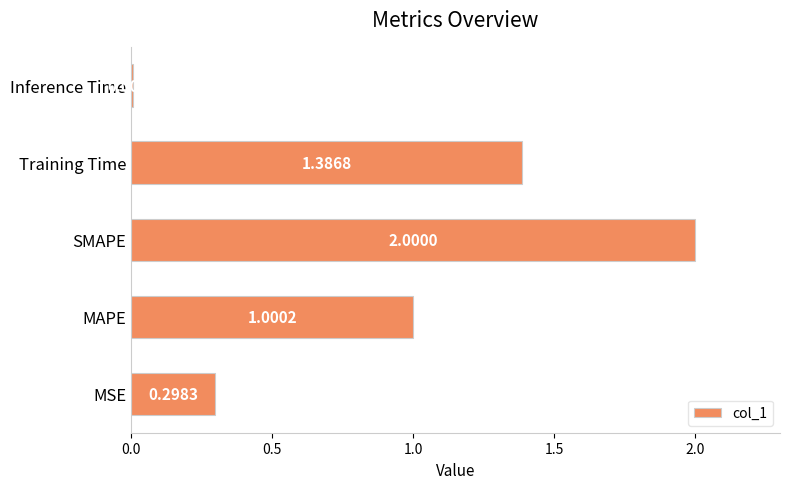

Which category has the lowest value across all series?

Inference Time